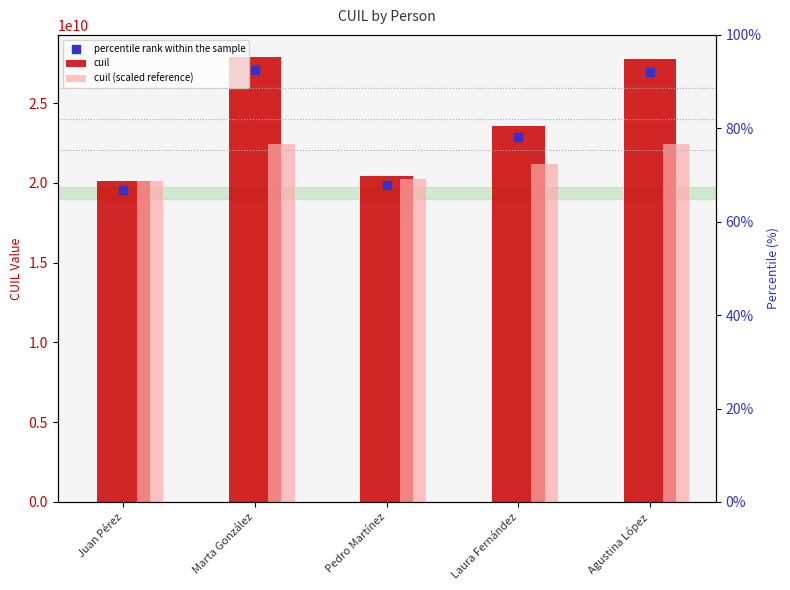

At how many categories does at least one series exceed 26512903781?

2